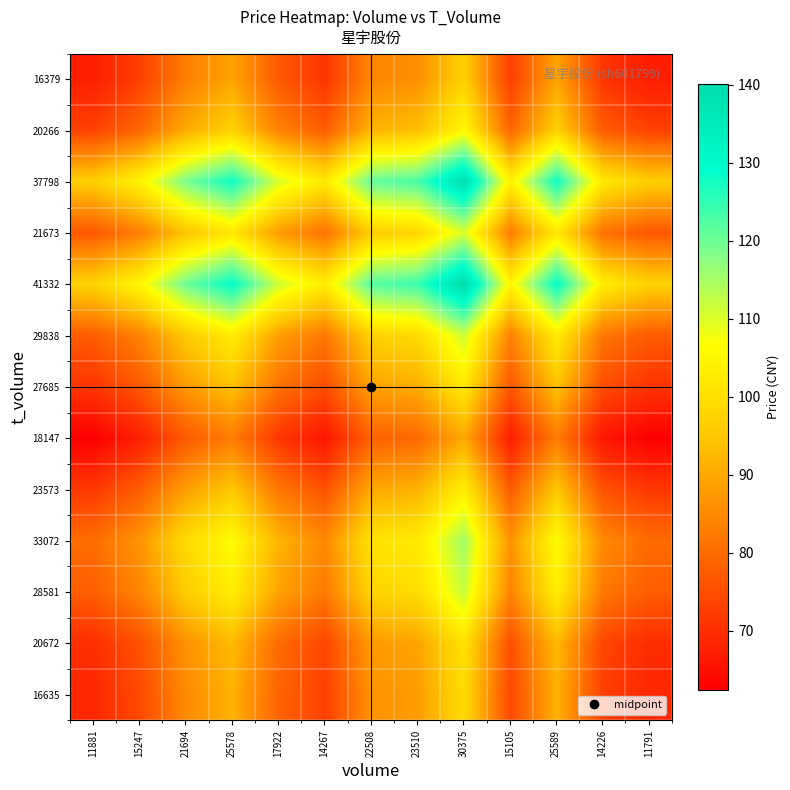

Reading left to right, list all the values displayed in this chart.

16635: 11881=69.0	15247=74.5	21694=85.1	25578=91.4	17922=78.9	14267=72.9	22508=86.4	23510=88.0	30375=99.2	15105=74.3	25589=91.4	14226=72.9	11791=68.9
20672: 11881=70.0	15247=75.6	21694=86.3	25578=92.7	17922=80.0	14267=74.0	22508=87.6	23510=89.3	30375=100.7	15105=75.4	25589=92.7	14226=73.9	11791=69.9
28581: 11881=77.9	15247=84.2	21694=96.0	25578=103.2	17922=89.1	14267=82.3	22508=97.5	23510=99.4	30375=112.1	15105=83.9	25589=103.2	14226=82.3	11791=77.8
33072: 11881=80.3	15247=86.7	21694=99.0	25578=106.4	17922=91.8	14267=84.9	22508=100.5	23510=102.4	30375=115.5	15105=86.5	25589=106.4	14226=84.8	11791=80.2
23573: 11881=71.8	15247=77.5	21694=88.4	25578=95.0	17922=82.0	14267=75.8	22508=89.8	23510=91.5	30375=103.2	15105=77.3	25589=95.1	14226=75.8	11791=71.6
18147: 11881=62.6	15247=67.6	21694=77.1	25578=82.9	17922=71.5	14267=66.1	22508=78.3	23510=79.8	30375=90.0	15105=67.3	25589=82.9	14226=66.0	11791=62.4
27685: 11881=71.1	15247=76.8	21694=87.6	25578=94.2	17922=81.3	14267=75.1	22508=89.0	23510=90.7	30375=102.2	15105=76.5	25589=94.2	14226=75.1	11791=71.0
29838: 11881=77.6	15247=83.7	21694=95.6	25578=102.7	17922=88.6	14267=81.9	22508=97.1	23510=98.9	30375=111.5	15105=83.5	25589=102.7	14226=81.9	11791=77.4
41332: 11881=97.4	15247=105.2	21694=120.1	25578=129.0	17922=111.4	14267=103.0	22508=122.0	23510=124.3	30375=140.1	15105=104.9	25589=129.1	14226=102.9	11791=97.2
21673: 11881=76.8	15247=82.9	21694=94.6	25578=101.7	17922=87.8	14267=81.1	22508=96.1	23510=97.9	30375=110.4	15105=82.7	25589=101.7	14226=81.1	11791=76.6
37798: 11881=96.6	15247=104.3	21694=119.0	25578=127.9	17922=110.4	14267=102.1	22508=120.9	23510=123.2	30375=138.9	15105=104.0	25589=128.0	14226=102.0	11791=96.4
20266: 11881=73.3	15247=79.2	21694=90.4	25578=97.1	17922=83.8	14267=77.5	22508=91.8	23510=93.5	30375=105.4	15105=78.9	25589=97.1	14226=77.4	11791=73.2
16379: 11881=67.4	15247=72.8	21694=83.1	25578=89.3	17922=77.1	14267=71.3	22508=84.4	23510=86.0	30375=97.0	15105=72.6	25589=89.3	14226=71.2	11791=67.3